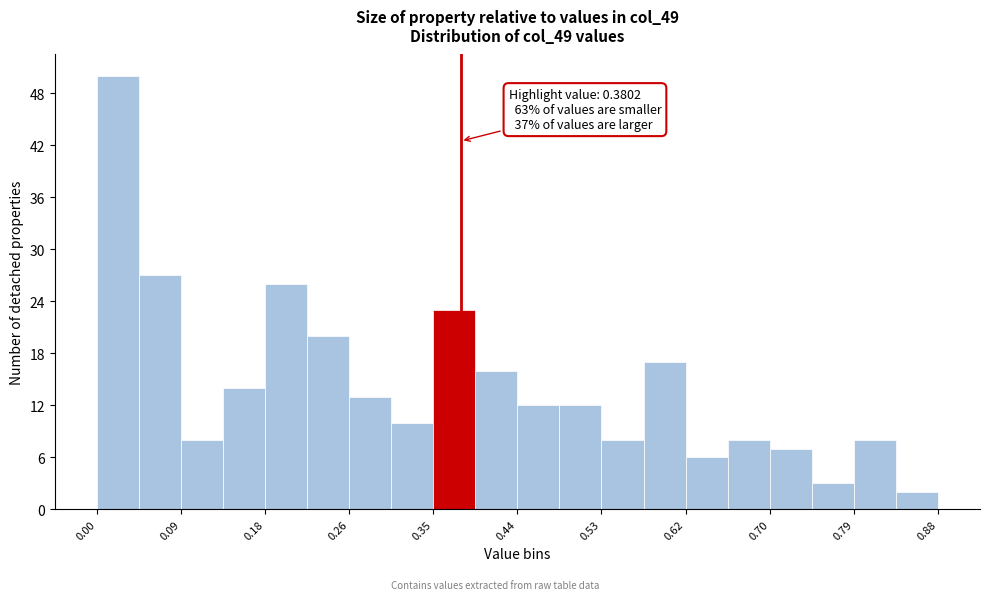

Which range on the x-axis has the tallest bar?

0.00 to 0.04